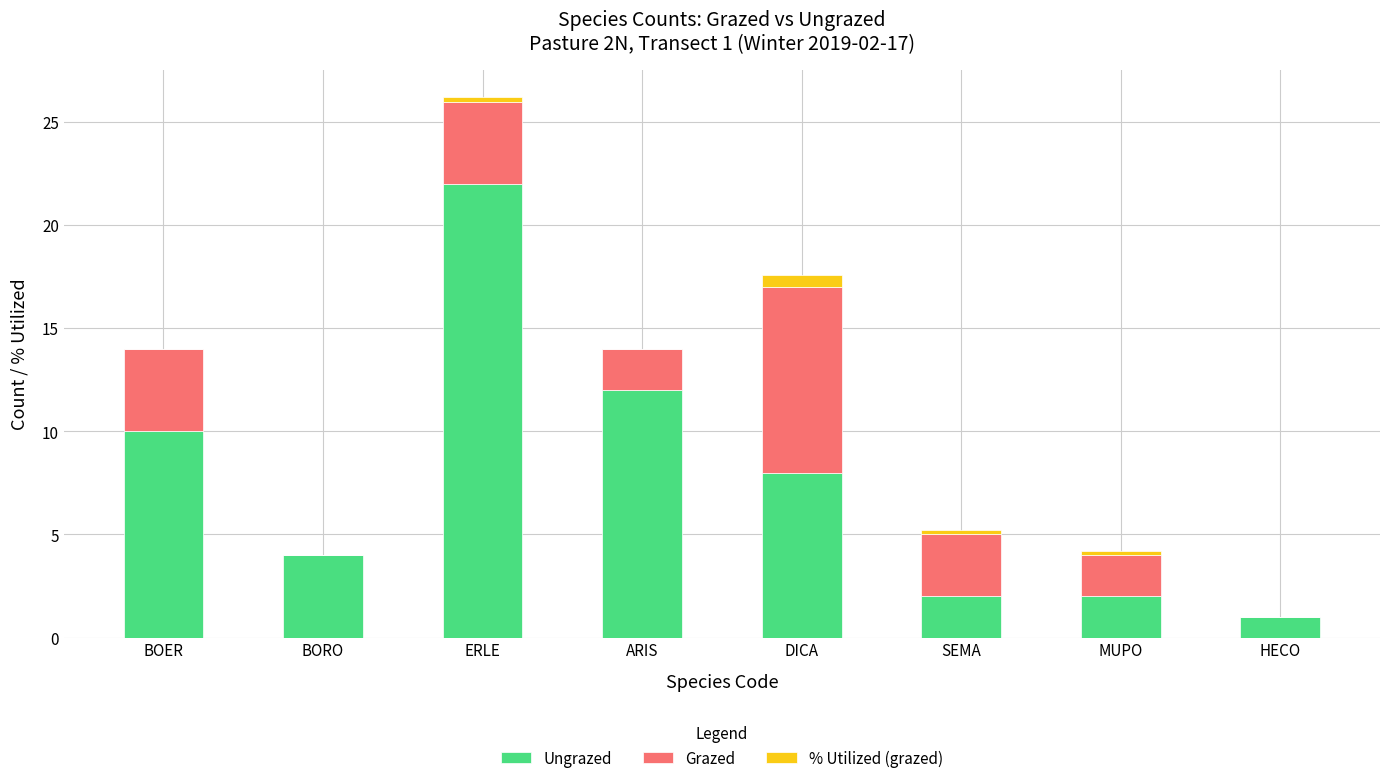

Reading right to left, list the values for the Ungrazed series.

HECO=1.0	MUPO=2.0	SEMA=2.0	DICA=8.0	ARIS=12.0	ERLE=22.0	BORO=4.0	BOER=10.0